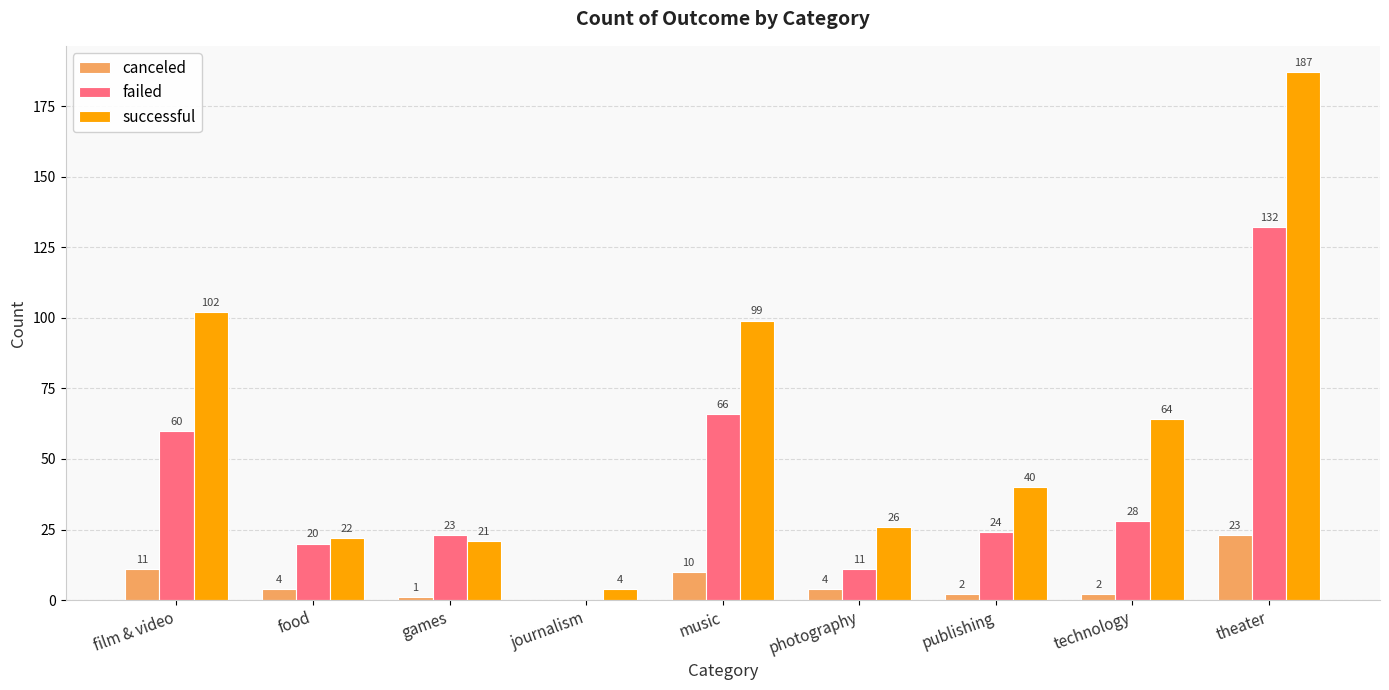

Reading left to right, what are all the values shown in this chart?

canceled: film & video=11	food=4	games=1	journalism=0	music=10	photography=4	publishing=2	technology=2	theater=23
failed: film & video=60	food=20	games=23	journalism=0	music=66	photography=11	publishing=24	technology=28	theater=132
successful: film & video=102	food=22	games=21	journalism=4	music=99	photography=26	publishing=40	technology=64	theater=187